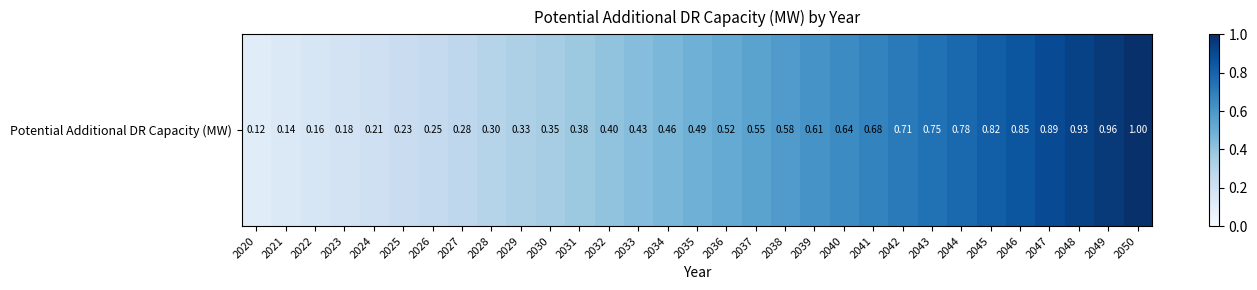

The value at 2021 is 0.2. True or false?

False